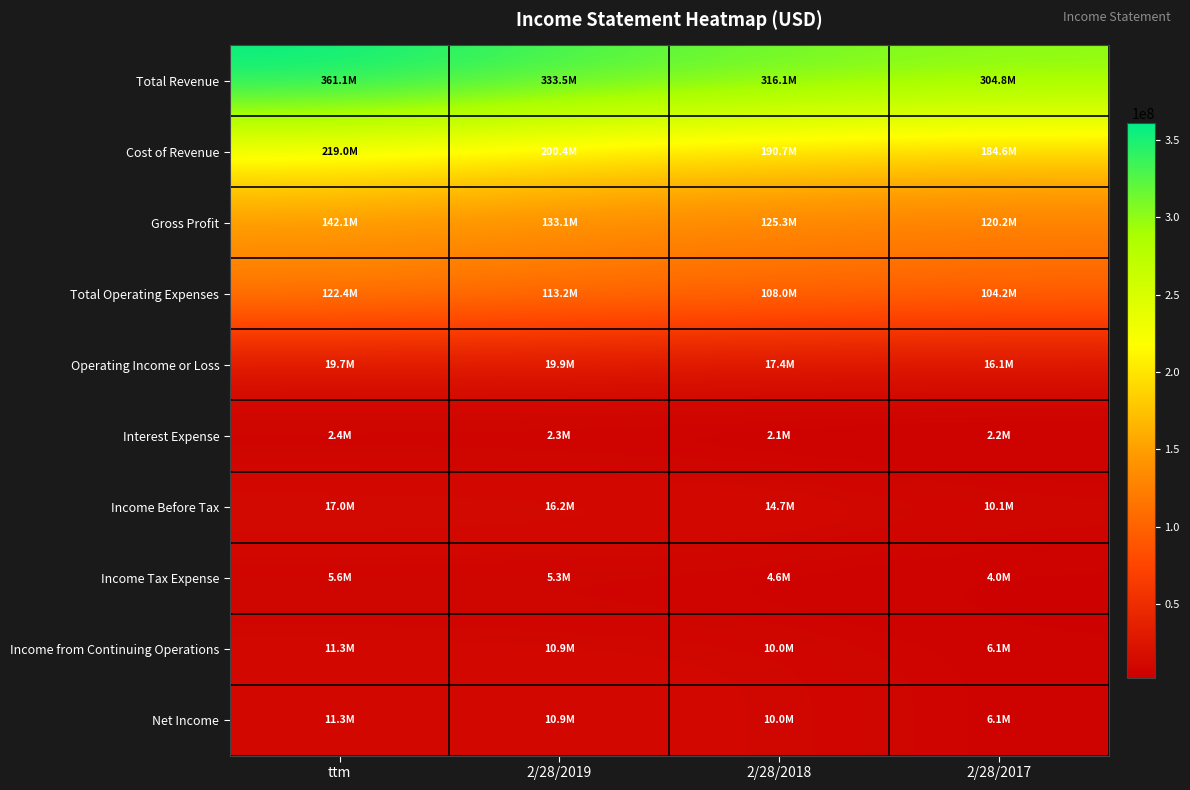

At which category is the sum across all series the highest?

ttm